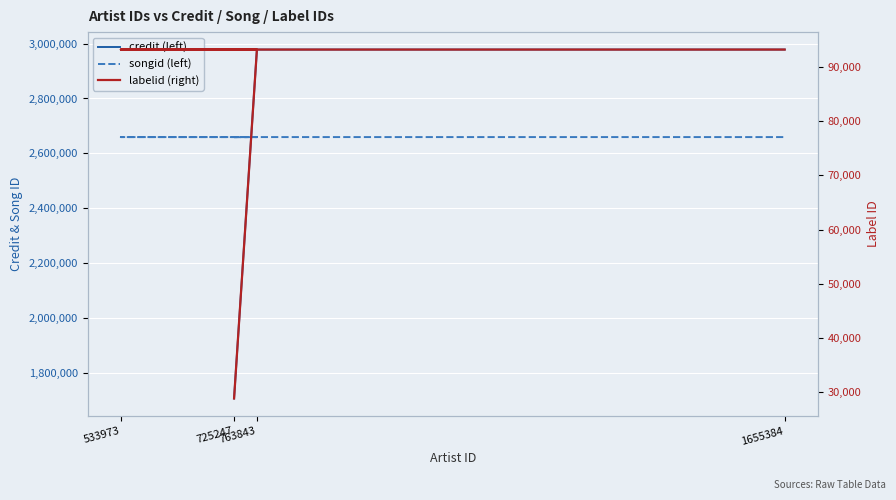

What is the label of the 4th point from the left?

1655384